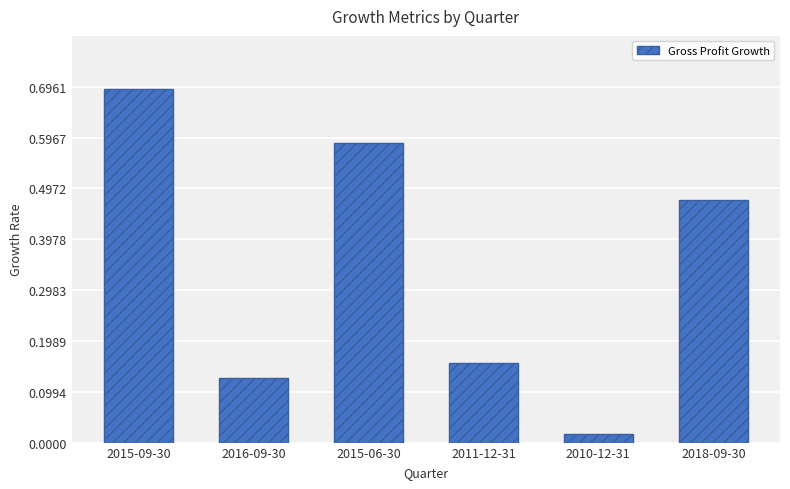

Does the chart contain any negative values?

No